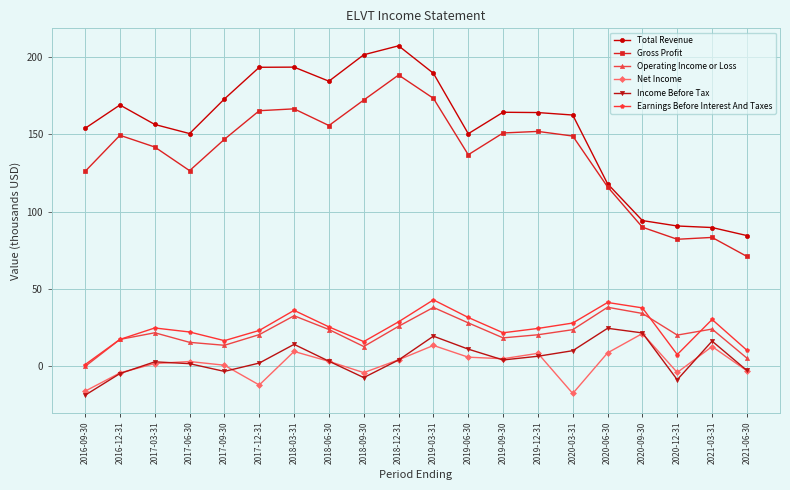

What is the sum of the Total Revenue values at 2021-03-31 and 2021-06-30?

174.2